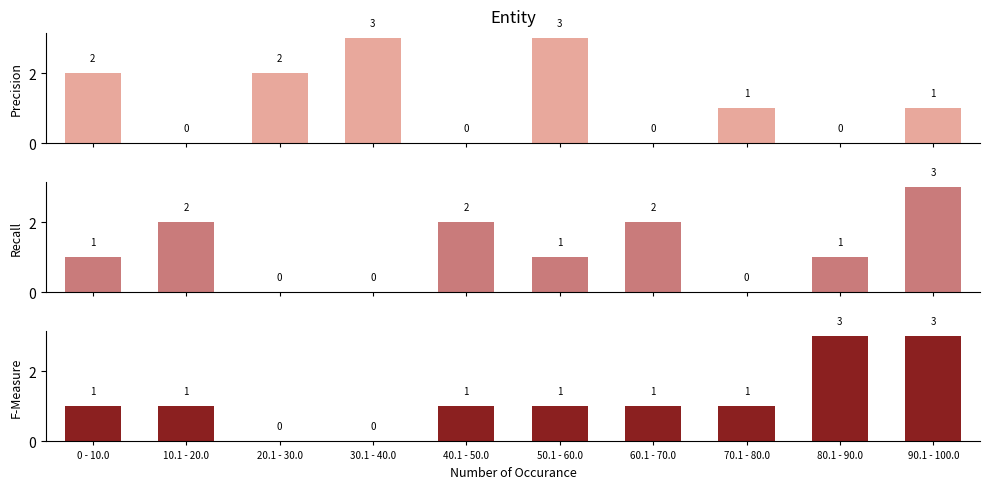

What is the sum of all GOOGLE values?

12